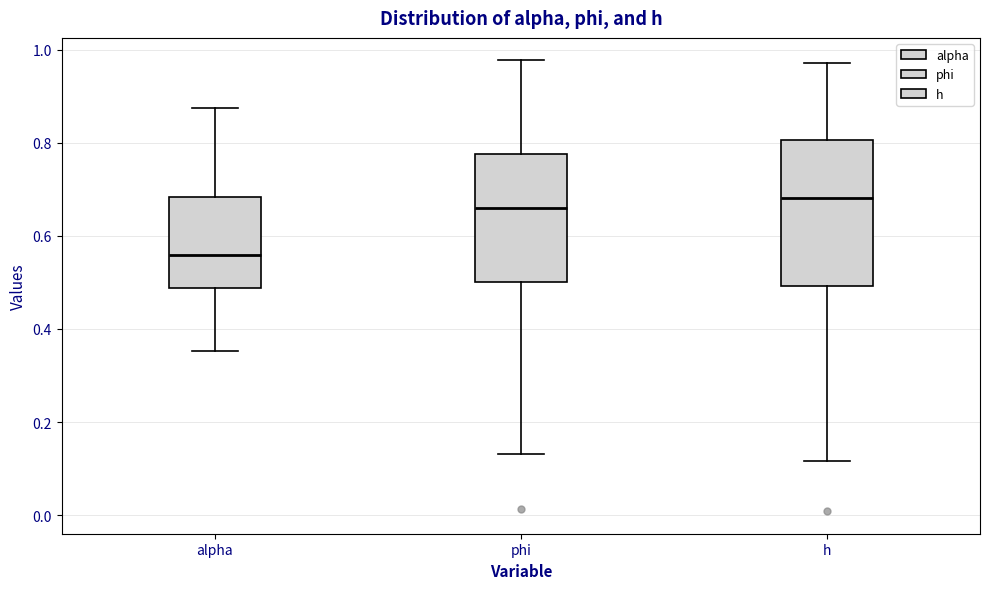

Where is the upper edge of the box for alpha on the y-axis? The values are not printed on the chart, so give them approximately, as read against the axis.

0.68